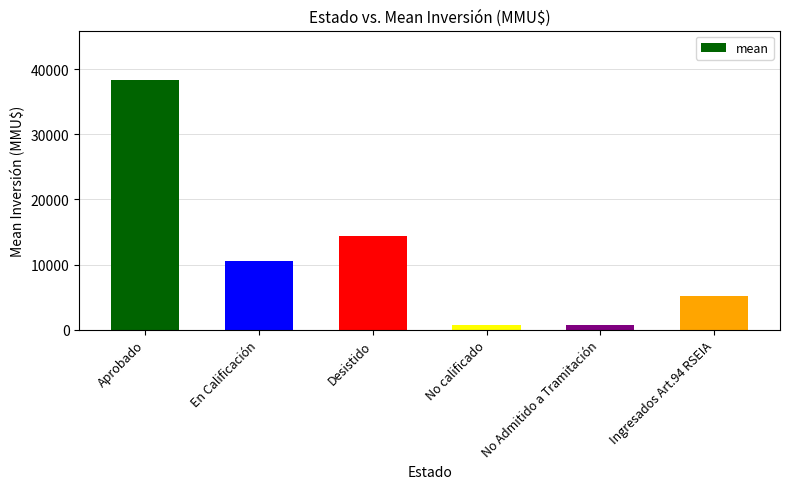

What is the sum of the values at En Calificación and Aprobado?

48754.1